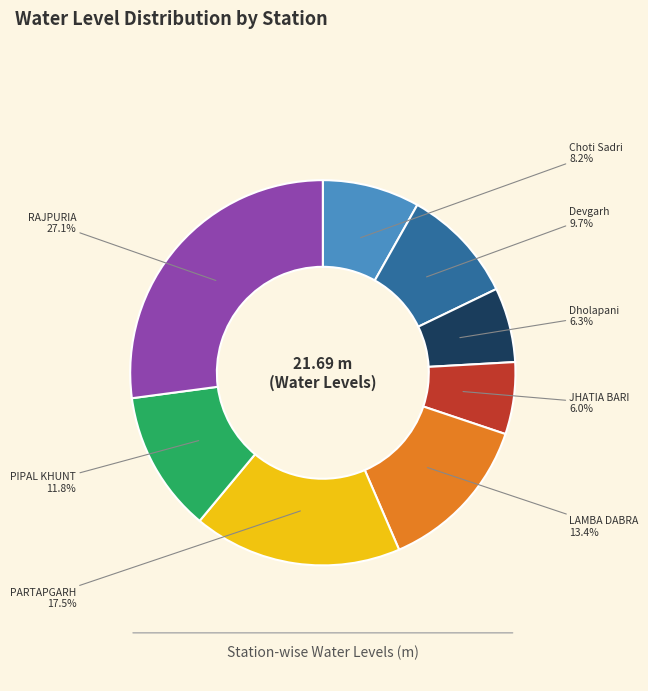

Does any single category account for the majority?

No